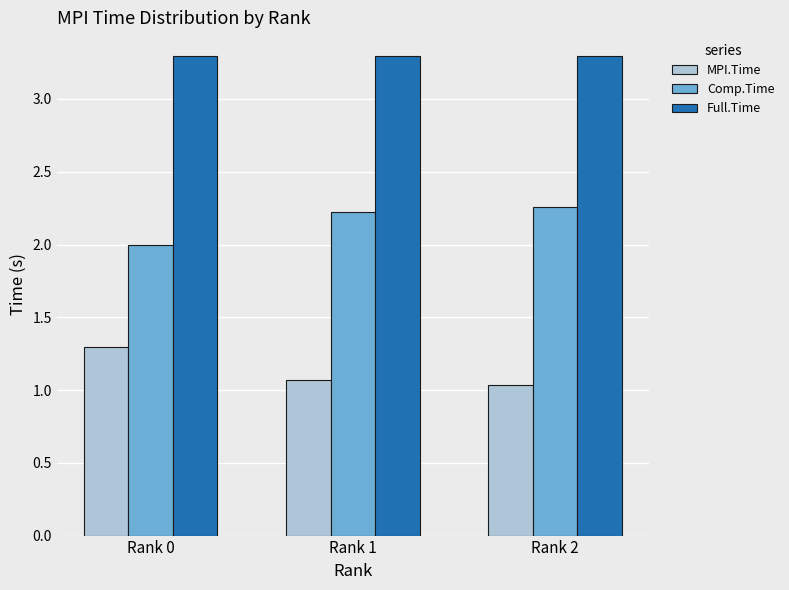

Where is Comp.Time nearest to the value 2?

Rank 0